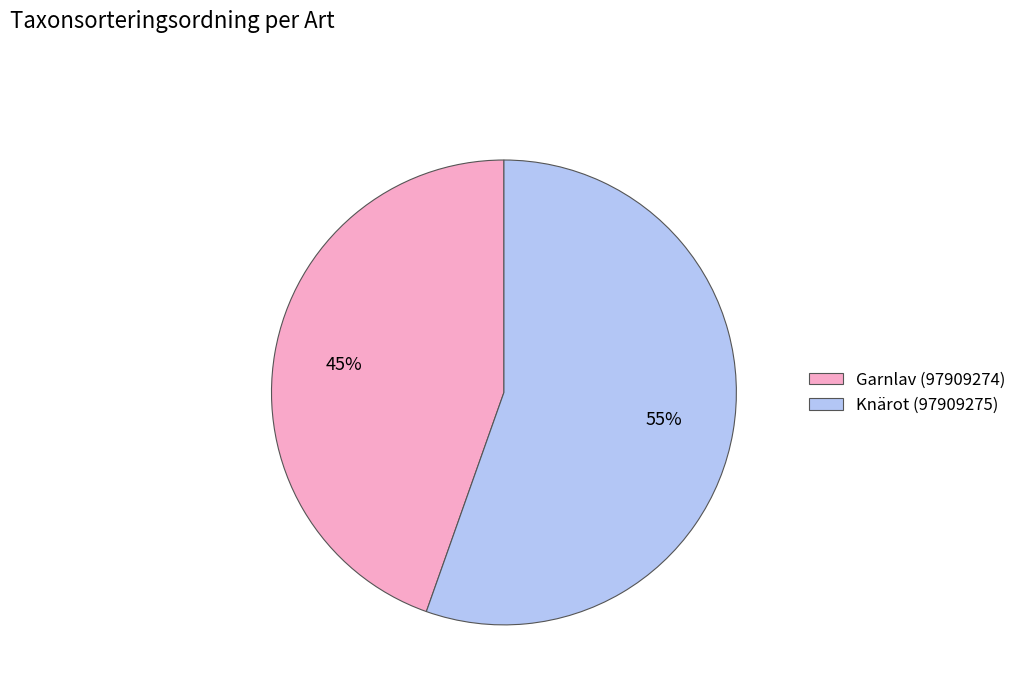

Do Garnlav (97909274) and Knärot (97909275) together represent more than half of the pie?

Yes